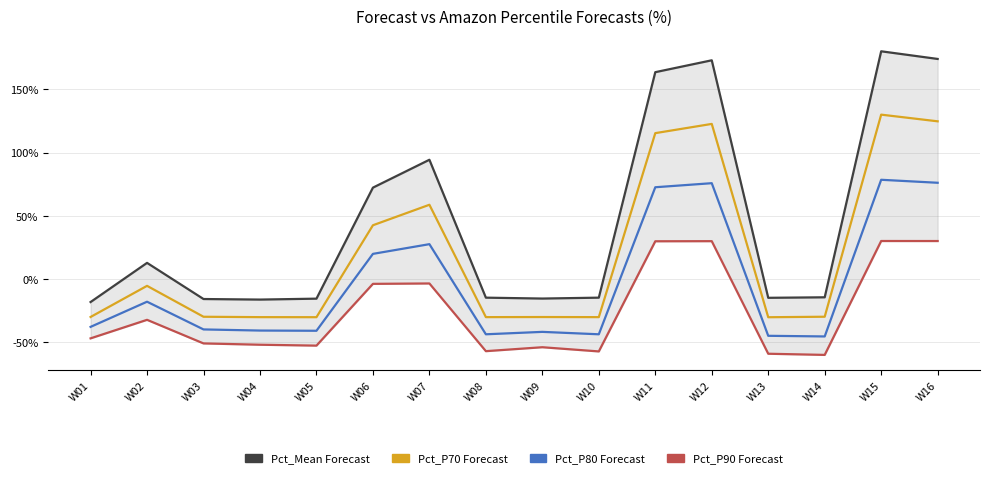

True or false: Pct_P70 Forecast and Pct_Mean Forecast cross at least once.

False